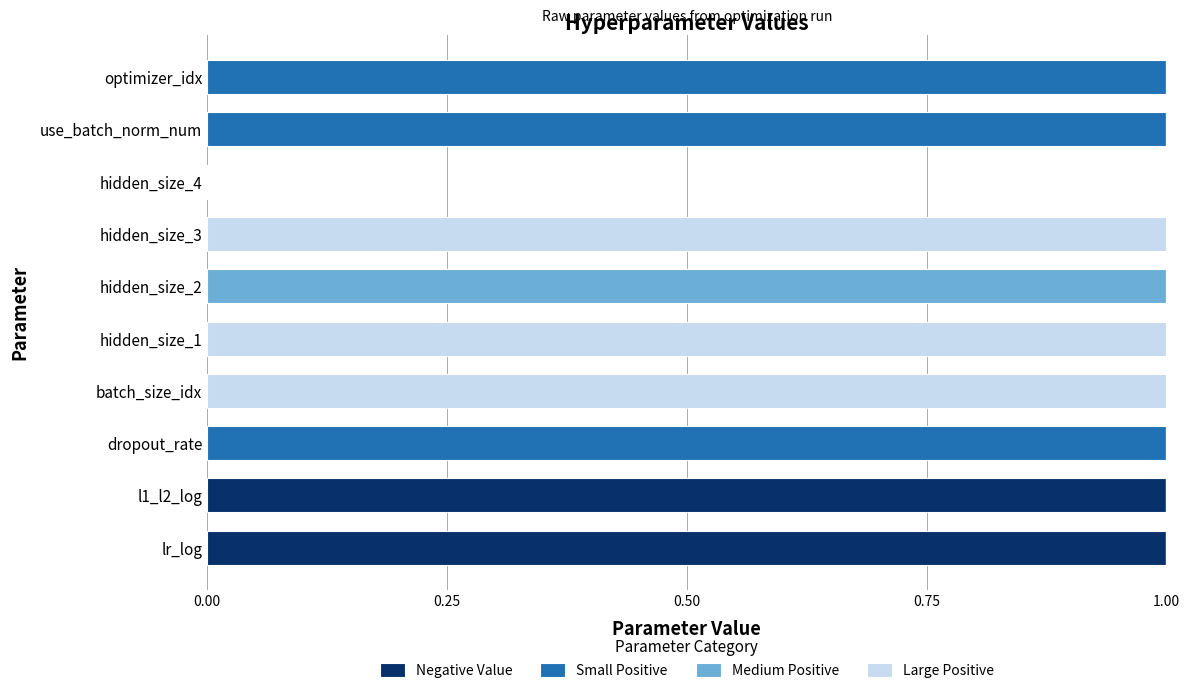

Count the number of data series in this chart.

4